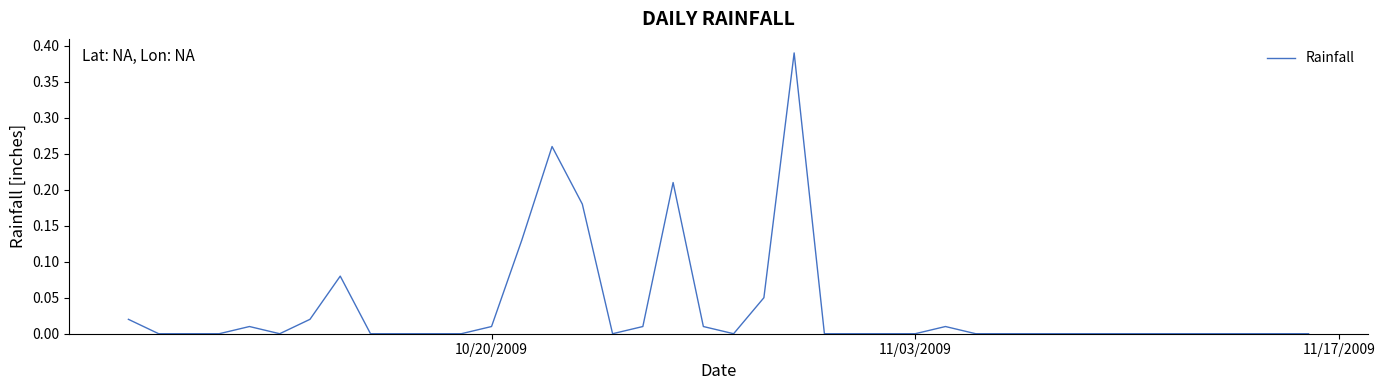

How many lines are shown in the chart?

1